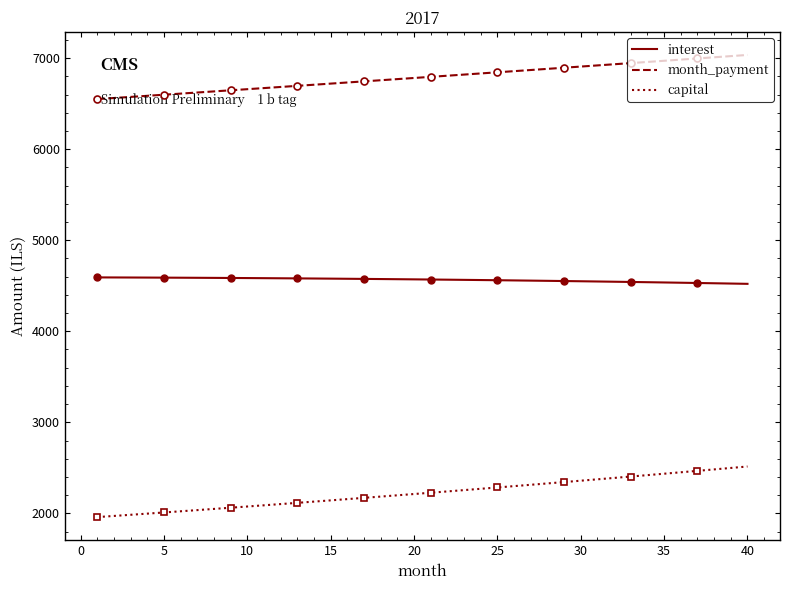

Reading left to right, what are all the values shown in this chart?

interest: 4591.7	4591.2	4590.5	4589.8	4589.1	4588.3	4587.4	4586.5	4585.5	4584.4	4583.3	4582.1	4580.8	4579.5	4578.1	4576.7	4575.2	4573.6	4572.0	4570.3	4568.5	4566.6	4564.7	4562.7	4560.7	4558.5	4556.3	4554.1	4551.7	4549.3	4546.8	4544.3	4541.6	4538.9	4536.1	4533.3	4530.3	4527.3	4524.2	4521.0
month_payment: 6550.5	6562.5	6574.5	6586.6	6598.6	6610.7	6622.9	6635.0	6647.2	6659.4	6671.6	6683.8	6696.1	6708.3	6720.6	6732.9	6745.3	6757.7	6770.0	6782.5	6794.9	6807.3	6819.8	6832.3	6844.9	6857.4	6870.0	6882.6	6895.2	6907.8	6920.5	6933.2	6945.9	6958.6	6971.4	6984.2	6997.0	7009.8	7022.7	7035.5
capital: 1958.7	1971.3	1984.0	1996.7	2009.6	2022.5	2035.5	2048.6	2061.7	2075.0	2088.3	2101.7	2115.2	2128.8	2142.5	2156.2	2170.1	2184.0	2198.1	2212.2	2226.4	2240.7	2255.1	2269.6	2284.2	2298.9	2313.6	2328.5	2343.5	2358.5	2373.7	2388.9	2404.3	2419.7	2435.3	2450.9	2466.7	2482.5	2498.5	2514.5